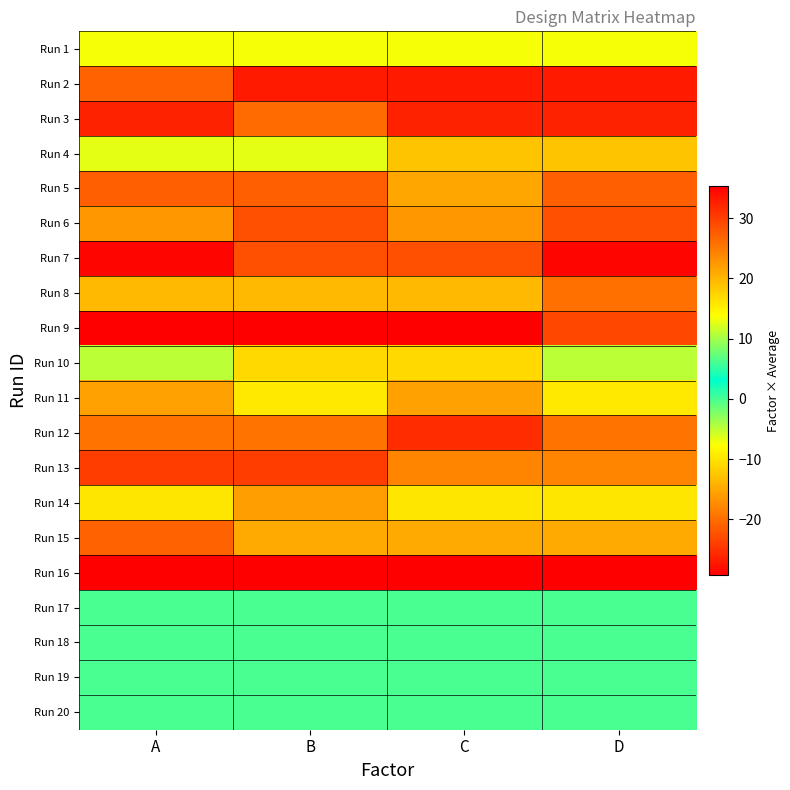

Reading left to right, list all the values displayed in this chart.

Run 1: A=-7.4	B=-7.4	C=-7.4	D=-7.4
Run 2: A=27.0	B=-27.0	C=-27.0	D=-27.0
Run 3: A=-26.3	B=26.3	C=-26.3	D=-26.3
Run 4: A=12.7	B=12.7	C=-12.7	D=-12.7
Run 5: A=-21.2	B=-21.2	C=21.2	D=-21.2
Run 6: A=22.5	B=-22.5	C=22.5	D=-22.5
Run 7: A=-28.7	B=28.7	C=28.7	D=-28.7
Run 8: A=19.7	B=19.7	C=19.7	D=-19.7
Run 9: A=-29.3	B=-29.3	C=-29.3	D=29.3
Run 10: A=10.9	B=-10.9	C=-10.9	D=10.9
Run 11: A=-15.6	B=15.6	C=-15.6	D=15.6
Run 12: A=25.5	B=25.5	C=-25.5	D=25.5
Run 13: A=-24.1	B=-24.1	C=24.1	D=24.1
Run 14: A=15.9	B=-15.9	C=15.9	D=15.9
Run 15: A=-20.9	B=20.9	C=20.9	D=20.9
Run 16: A=35.4	B=35.4	C=35.4	D=35.4
Run 17: A=0.0	B=0.0	C=0.0	D=0.0
Run 18: A=0.0	B=0.0	C=0.0	D=0.0
Run 19: A=0.0	B=0.0	C=0.0	D=0.0
Run 20: A=0.0	B=0.0	C=0.0	D=0.0